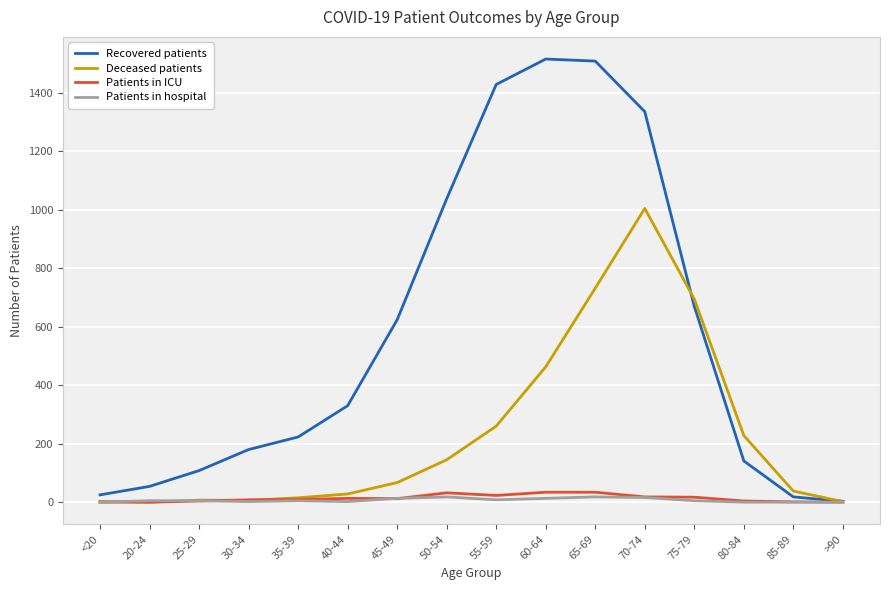

Where do Recovered patients and Deceased patients first cross each other?

70-74 and 75-79